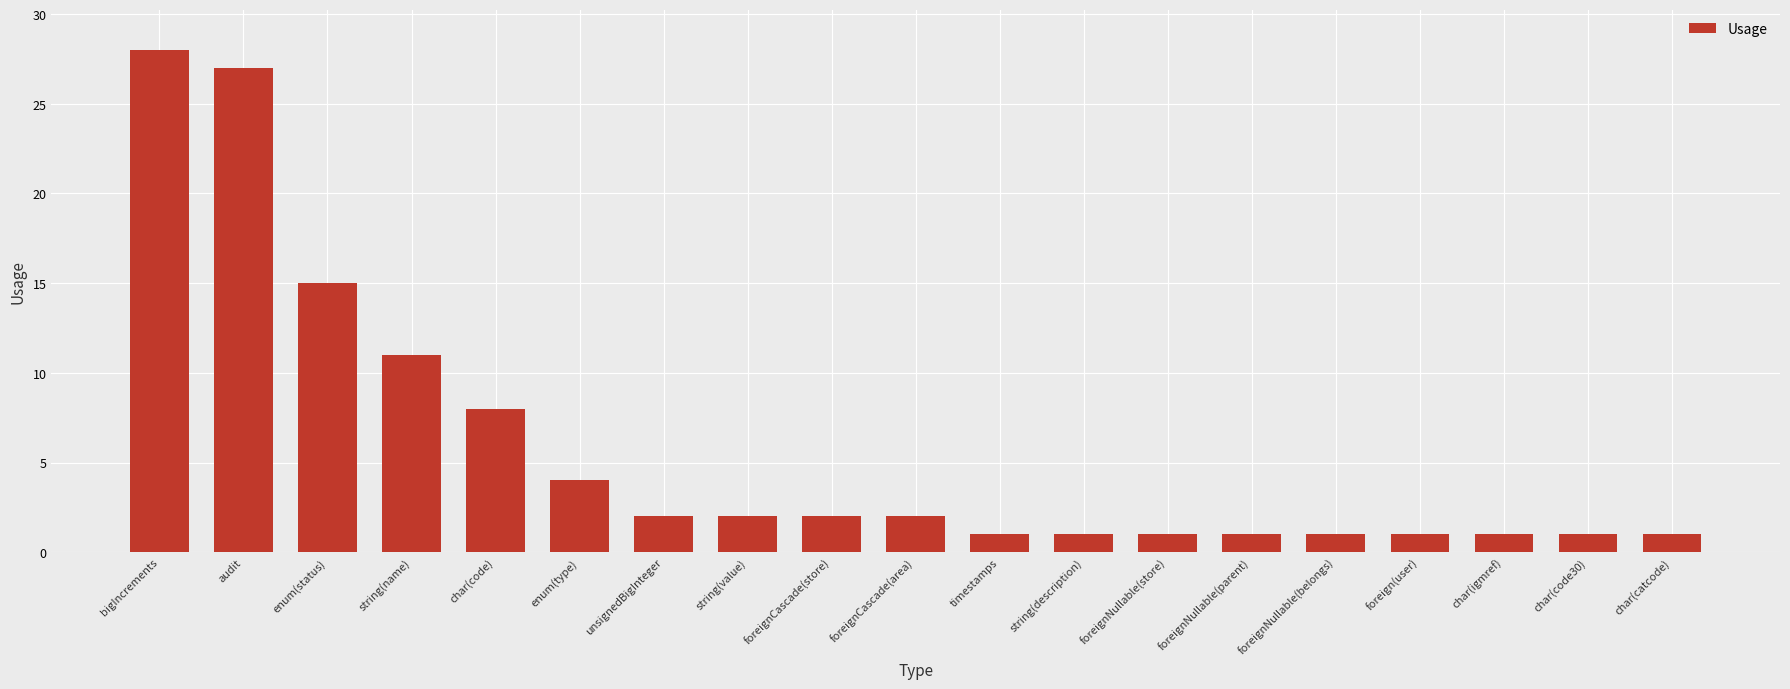

Count the number of data series in this chart.

1